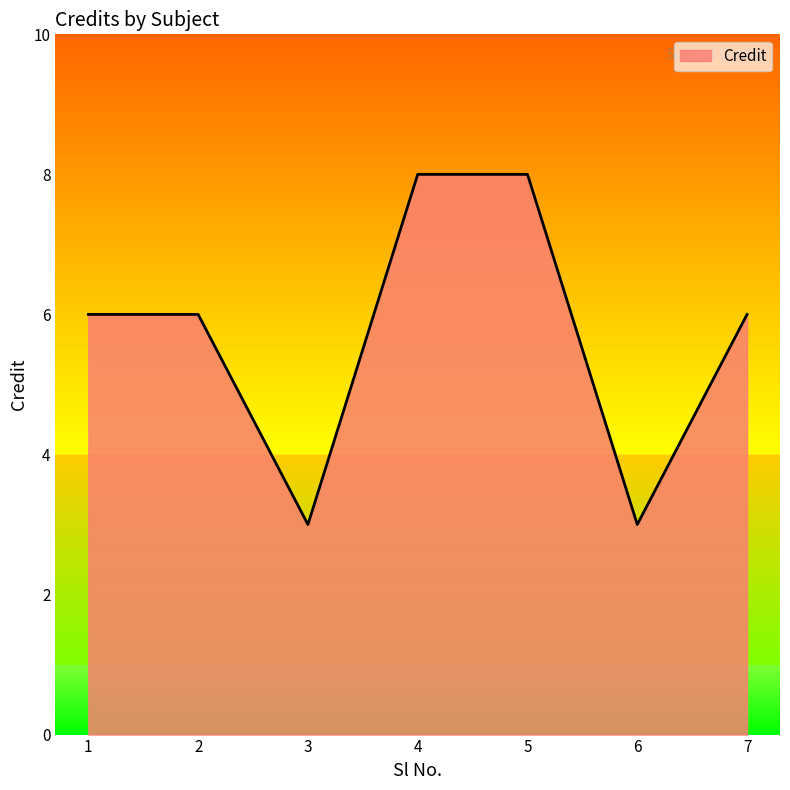

What is the difference between the values at 7 and 3?

3